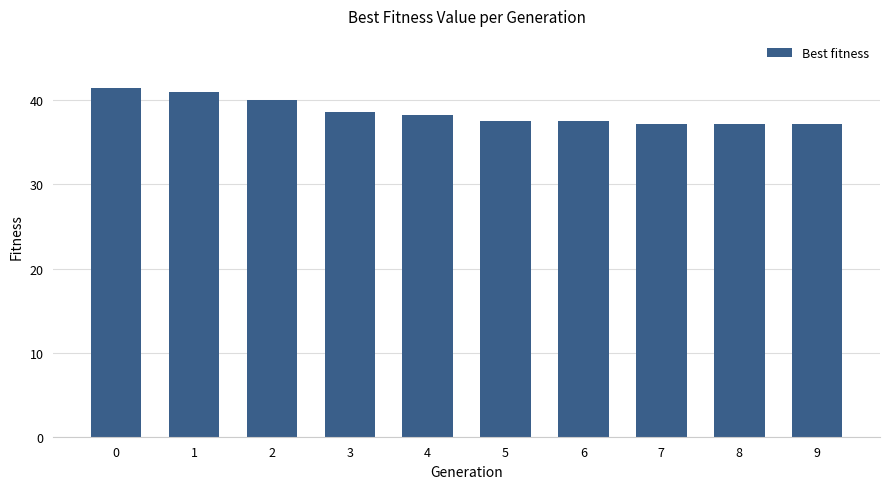

What is the smallest value displayed?

37.2